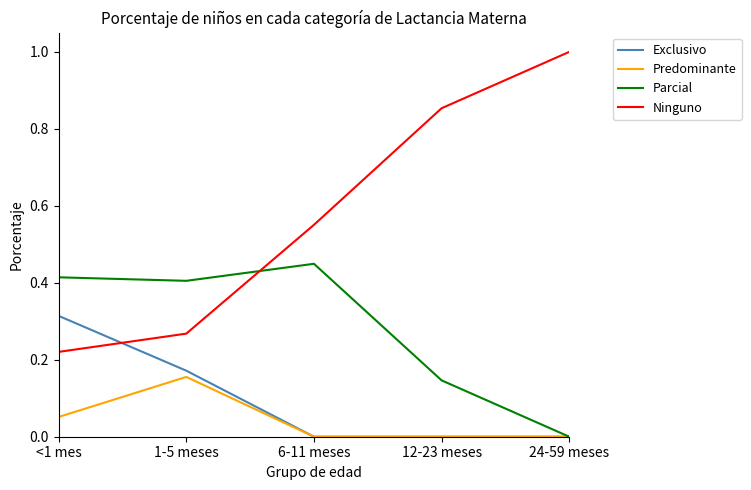

What is the sum of all Ninguno values?

2.9